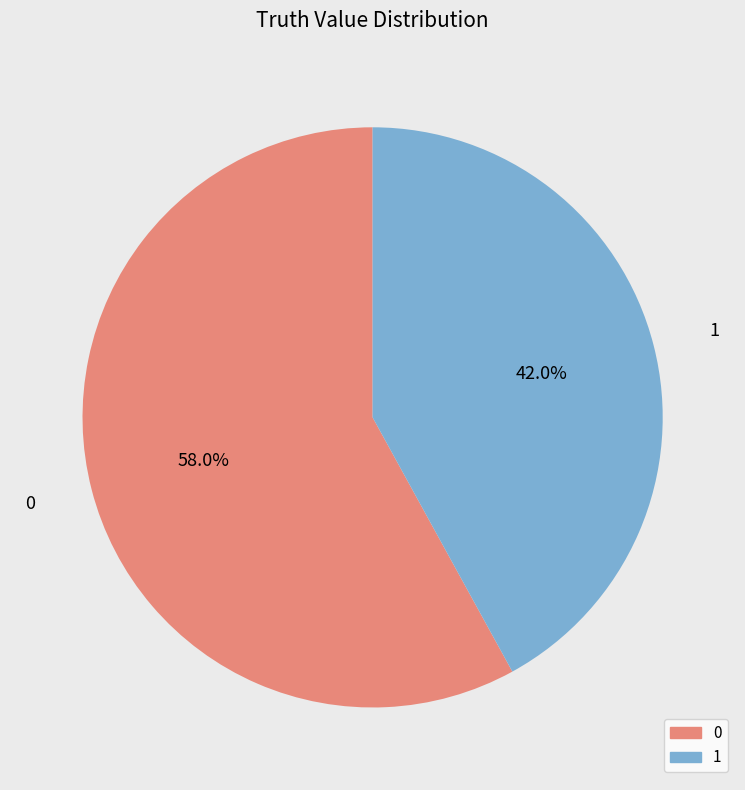

Which category has the smallest portion of the pie?

1